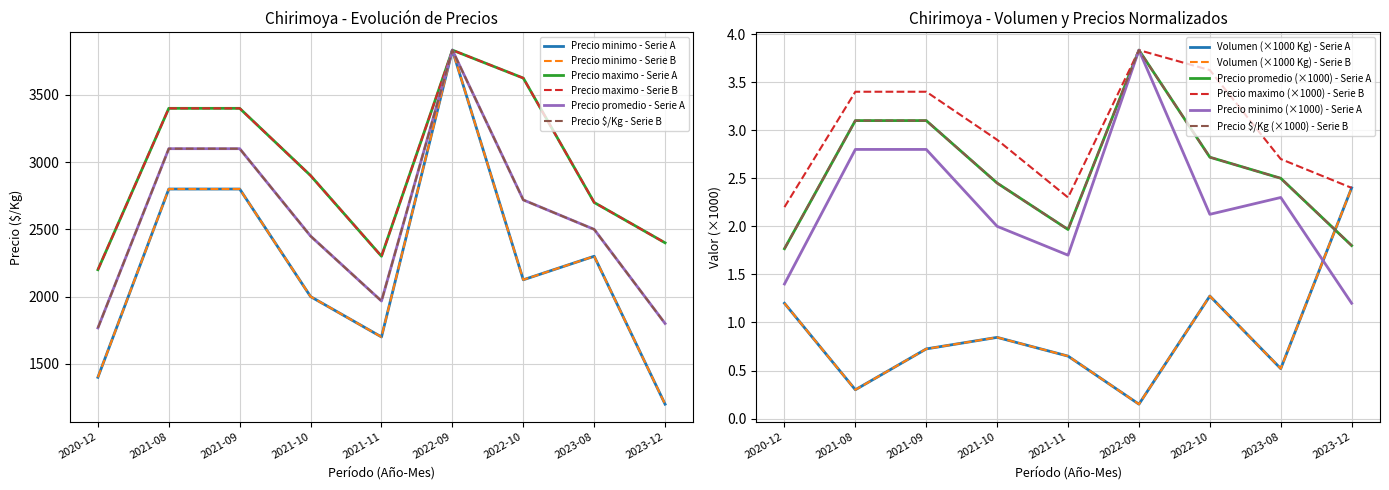

What is the sum of the Precio minimo values at 2023-08 and 2022-09?

6133.0